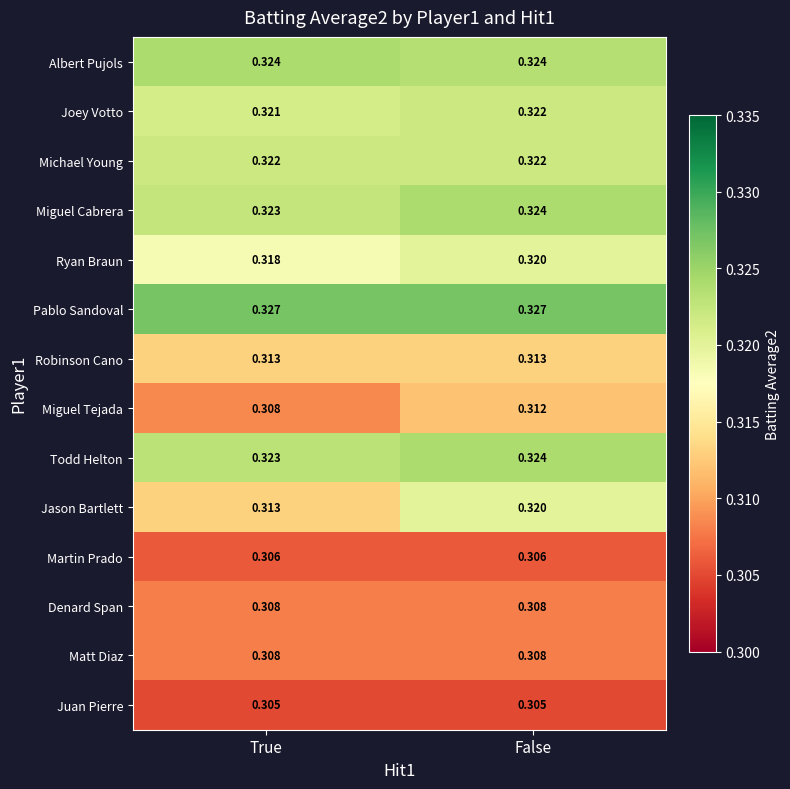

Which series has the widest spread of values?

Jason Bartlett